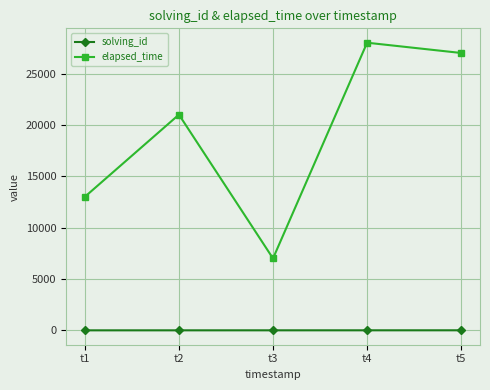

The solving_id series shows 3 at t3. True or false?

True